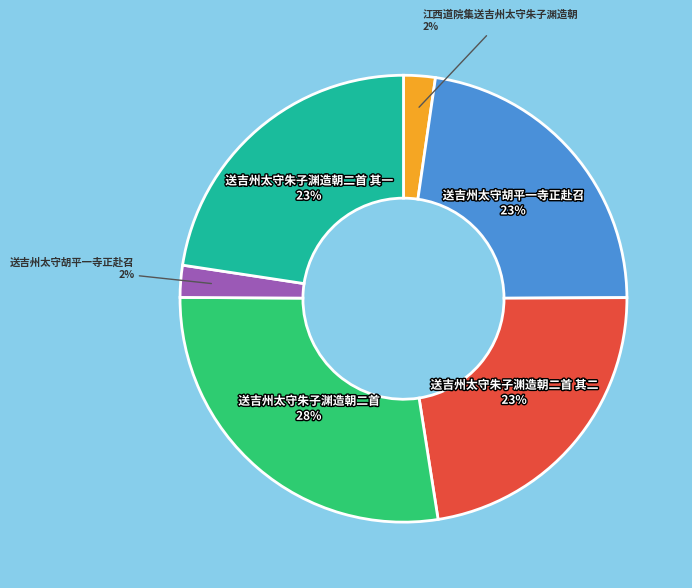

To the nearest percent, what is the average slice percentage?

17%